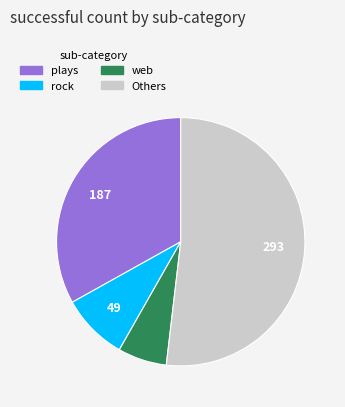

Rank the categories by value from highest to lowest.

Others, plays, rock, web